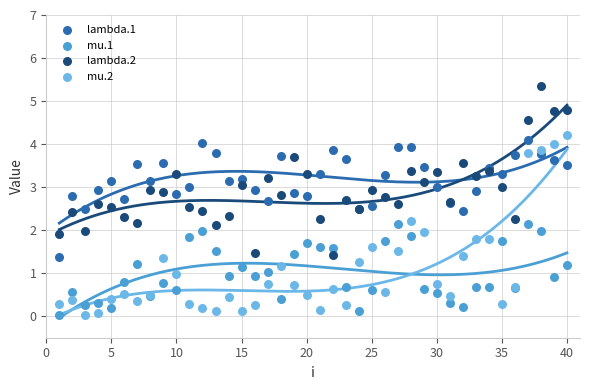

Which series contains the highest Y value?

lambda.2